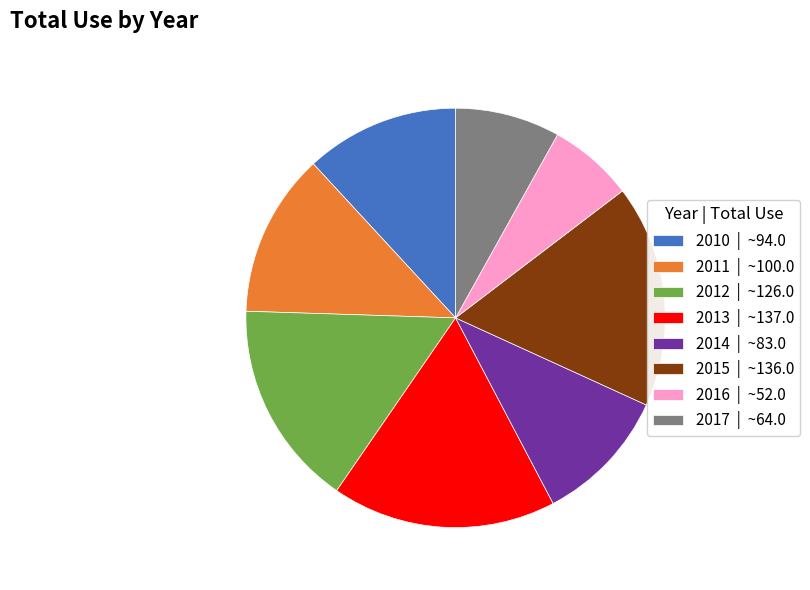

Does any single category account for the majority?

No